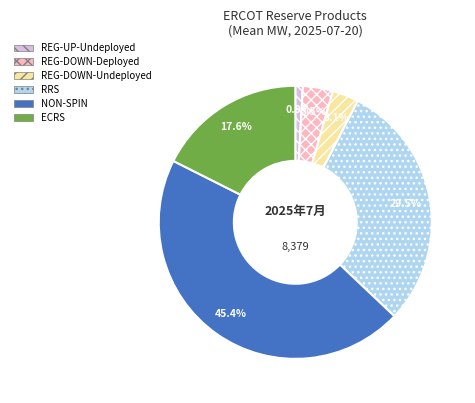

Is ECRS the majority of the pie?

No